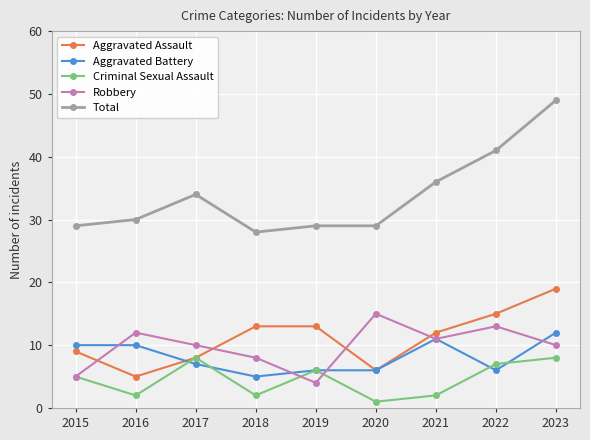

Rank the series at 2018 from highest to lowest value.

Total, Aggravated Assault, Robbery, Aggravated Battery, Criminal Sexual Assault